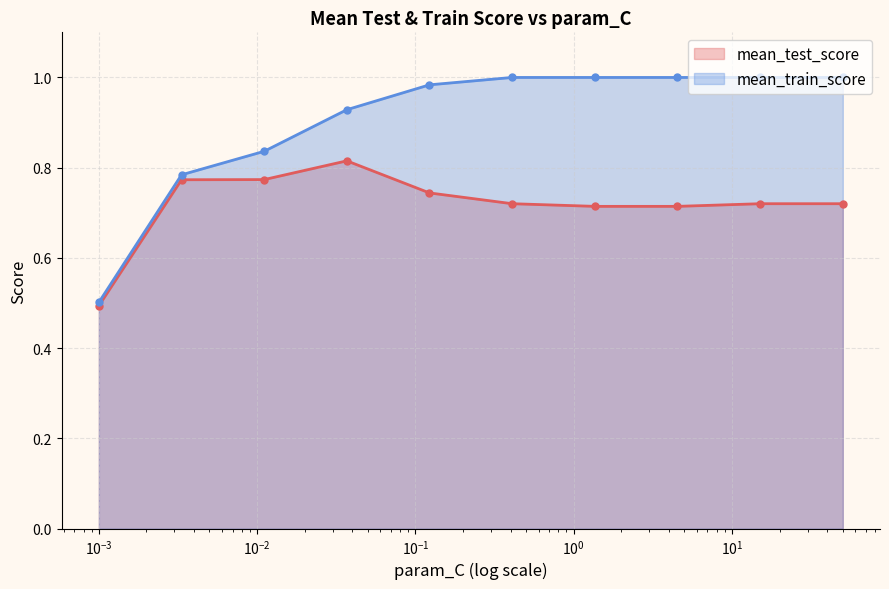

How many mean_test_score values are between 0 and 1?

10